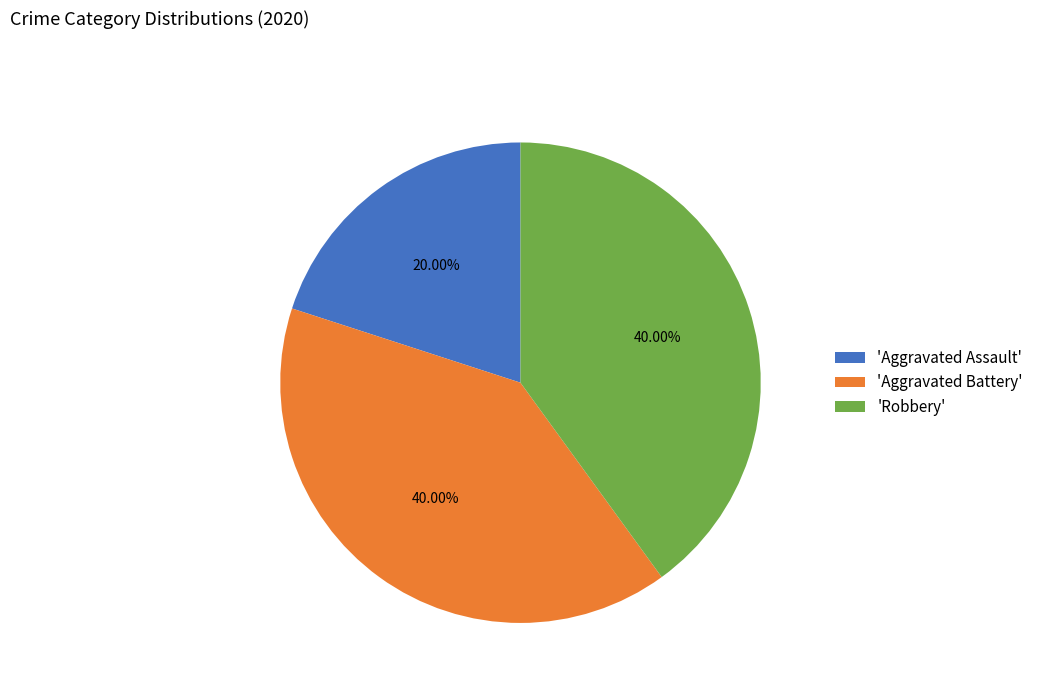

What is the ratio of the value at 'Aggravated Assault' to the value at 'Aggravated Battery'?

0.5